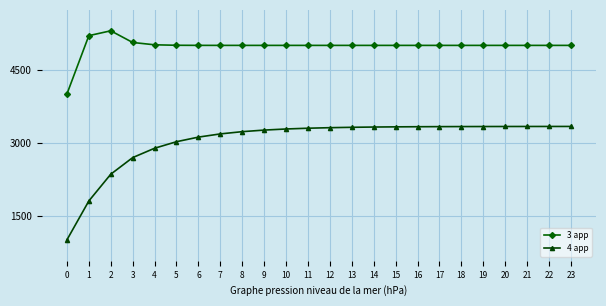

The value of 3 app at 20 is 2485.2. True or false?

False